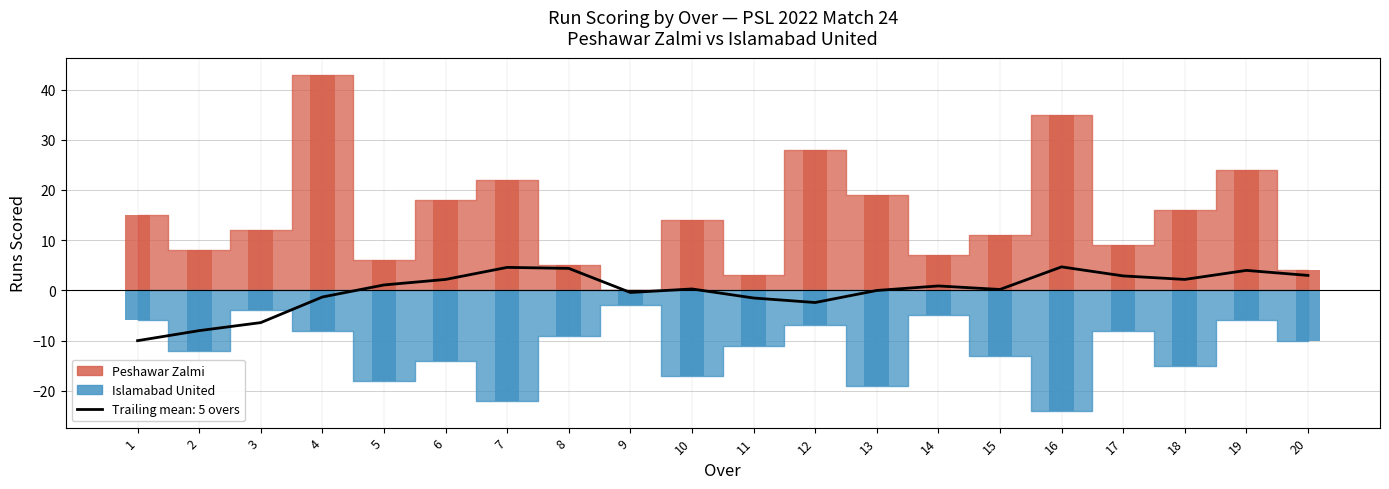

What is the change in value from 9 to 20?

+4